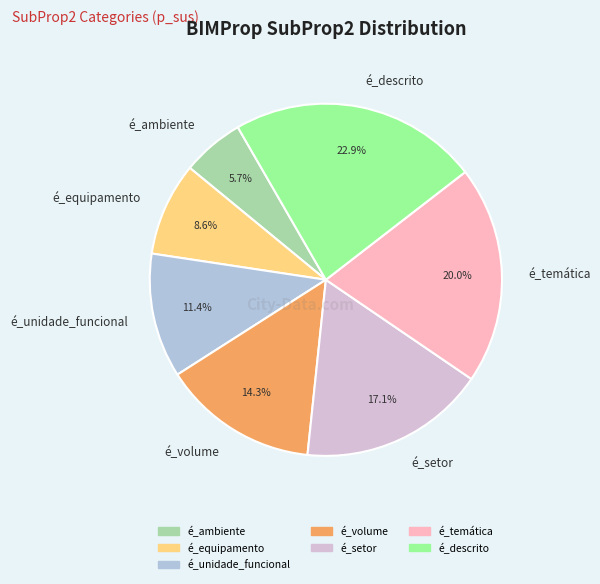

Count the number of slices in the pie.

7